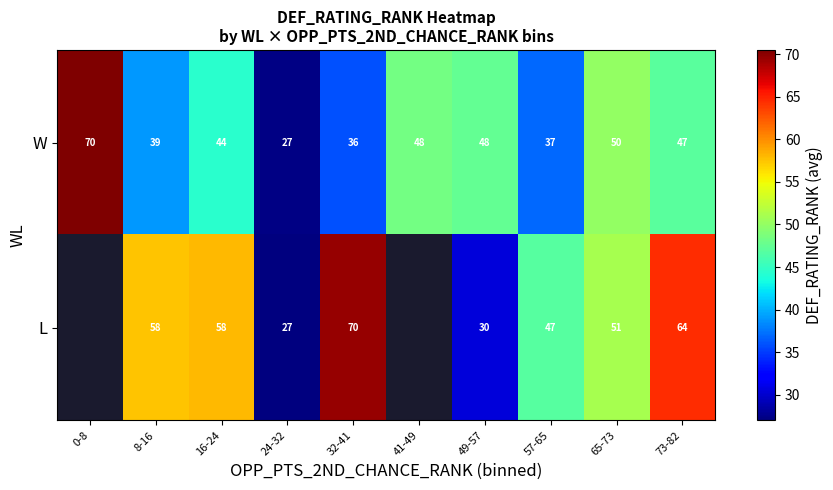

What is the difference between the highest and lowest values at 65-73?

1.0